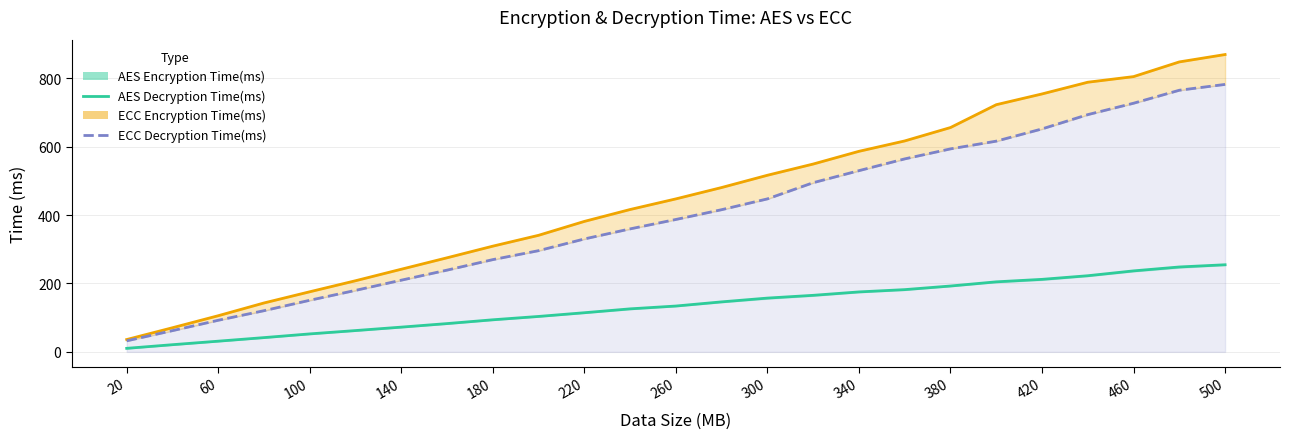

Does the chart have visible grid lines?

Yes